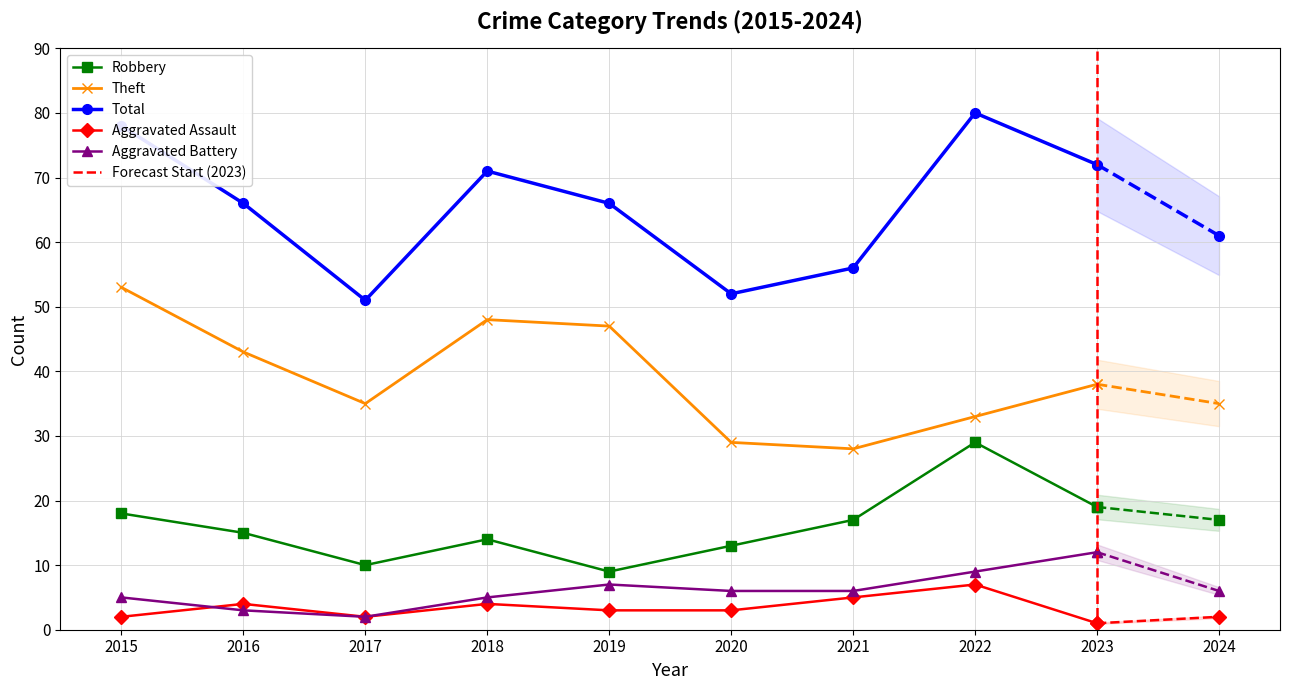

Reading left to right, what are all the values shown in this chart?

Robbery: 18	15	10	14	9	13	17	29	19	17
Theft: 53	43	35	48	47	29	28	33	38	35
Total: 78	66	51	71	66	52	56	80	72	61
Aggravated Assault: 2	4	2	4	3	3	5	7	1	2
Aggravated Battery: 5	3	2	5	7	6	6	9	12	6